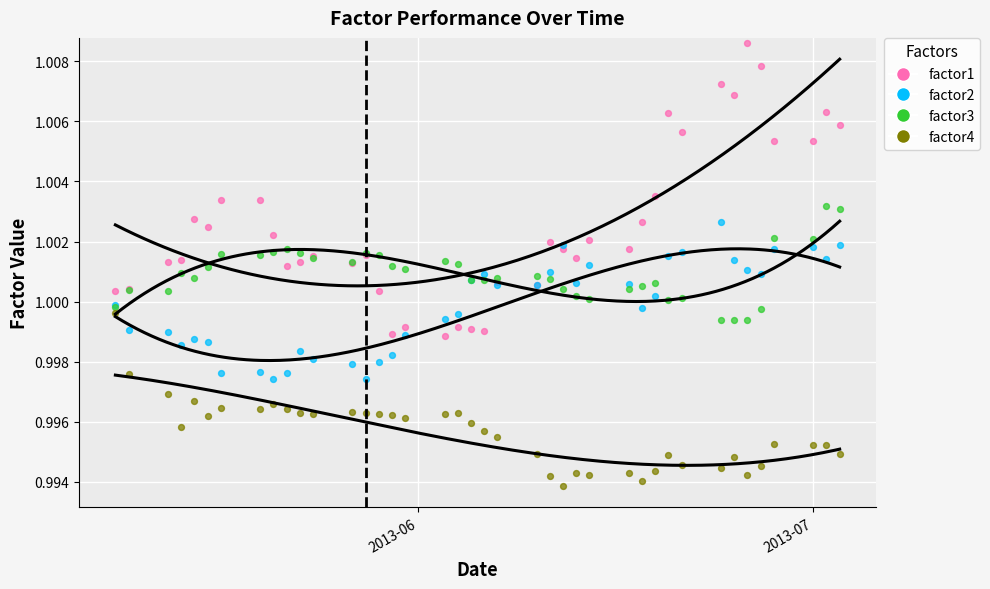

Which series reaches the minimum Y coordinate?

factor4